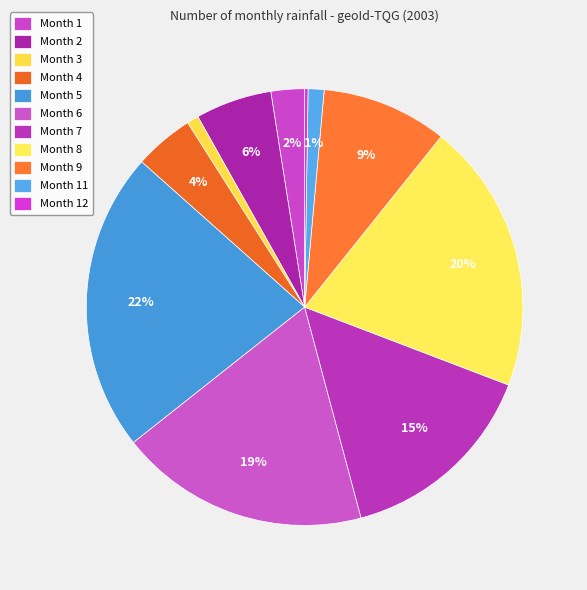

To the nearest percent, what is the difference between the largest and smallest slice percentages?

22%